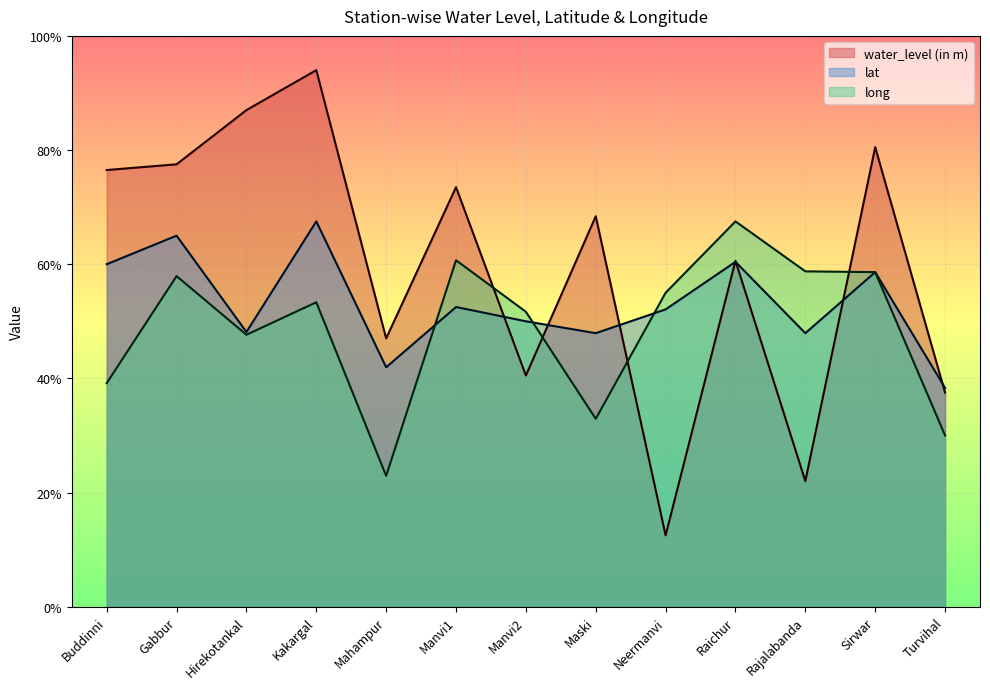

Reading left to right, extract all data points from this chart.

water_level (in m): 76.5	77.5	87.0	94.0	47.0	73.5	40.5	68.4	12.5	60.6	22.0	80.5	37.5
lat: 60.0	65.0	48.1	67.5	41.9	52.5	50.0	47.9	52.1	60.4	47.9	58.6	38.3
long: 39.2	57.9	47.6	53.3	22.9	60.7	51.7	32.9	55.0	67.5	58.7	58.6	30.0